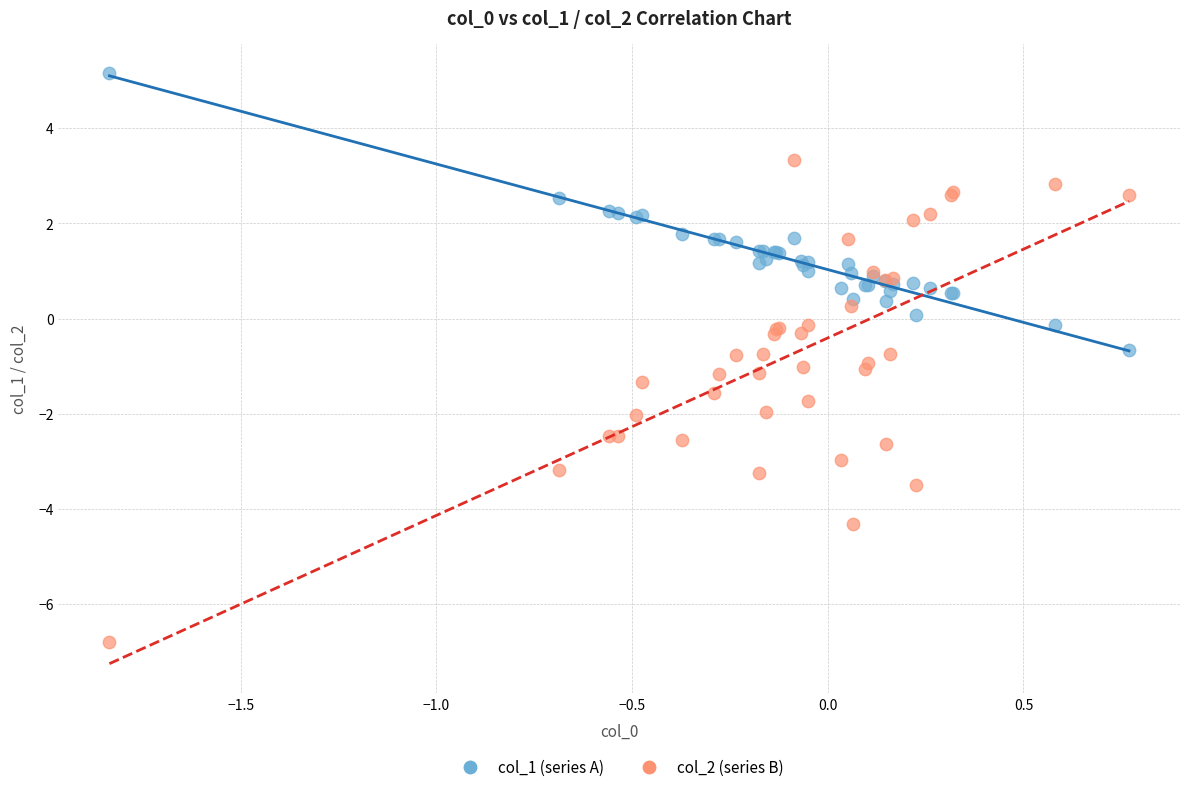

Which series reaches the minimum Y coordinate?

col_2 (series B)